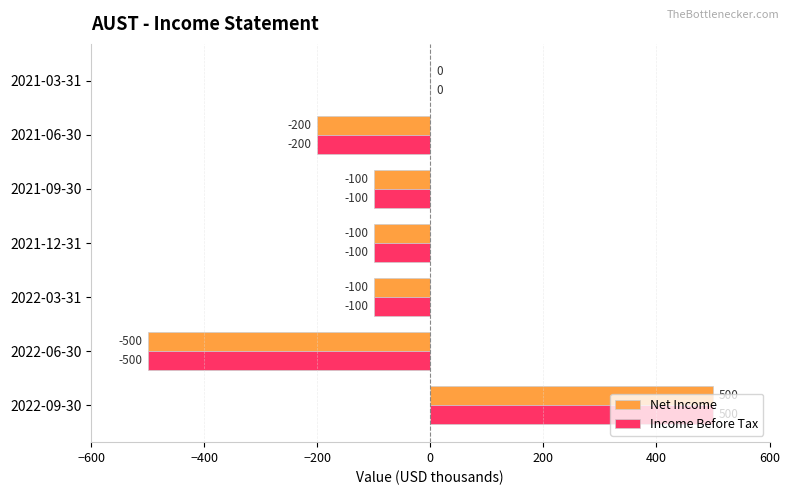

Is the value of Net Income at 2021-06-30 greater than the value of Income Before Tax at 2022-09-30?

No